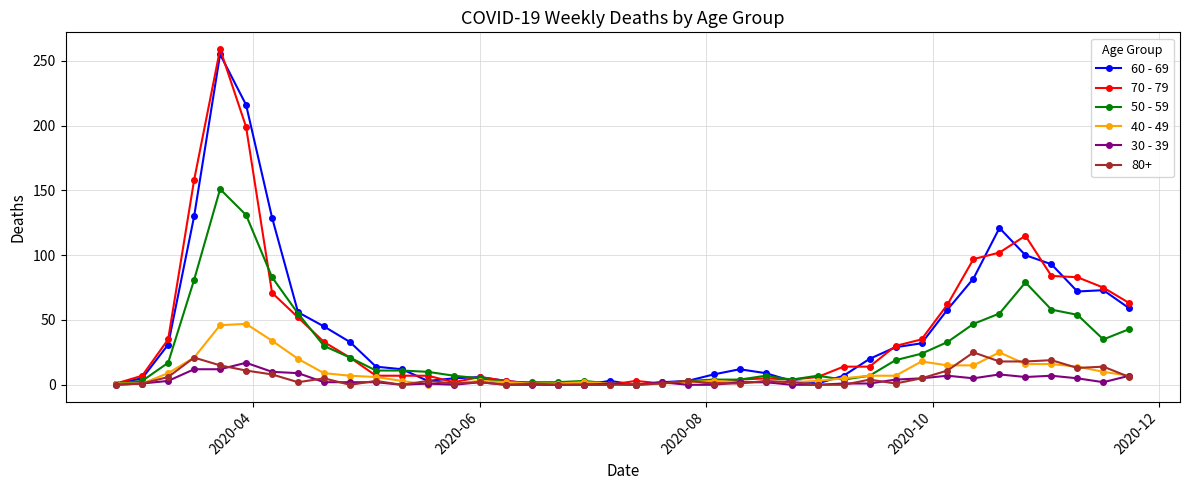

True or false: 40 - 49 has more than 1 interior local peaks.

True